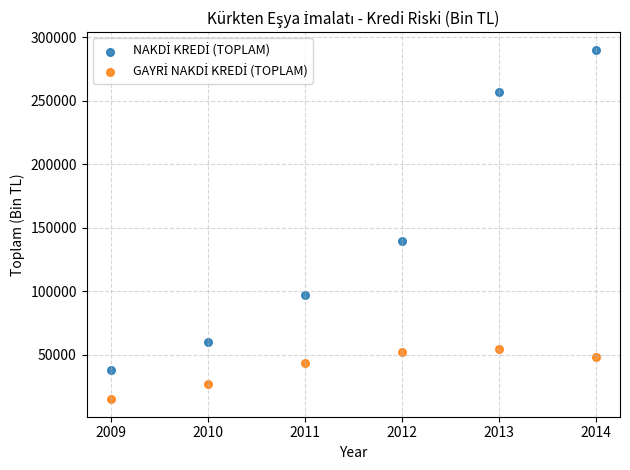

Across all series, what Y value is closest to 152507?

139481.5